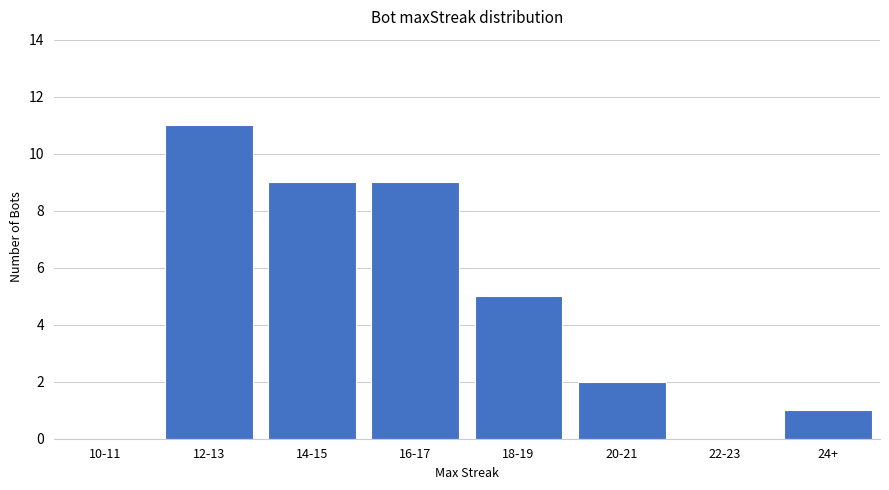

Is it true that the value at 14-15 is 2?

False